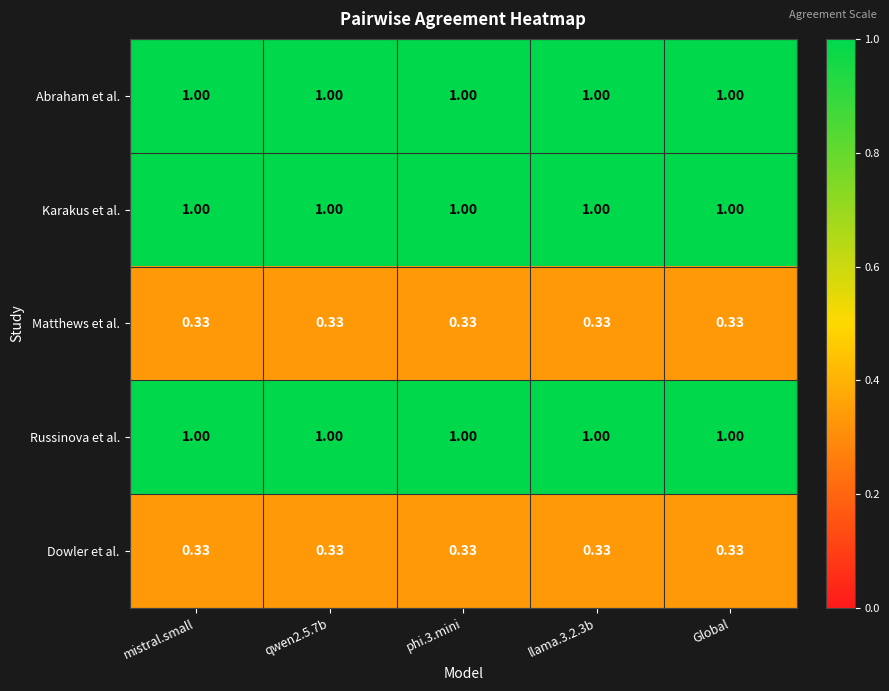

Is the value of Karakus et al. at llama.3.2.3b greater than the value of Matthews et al. at mistral.small?

Yes